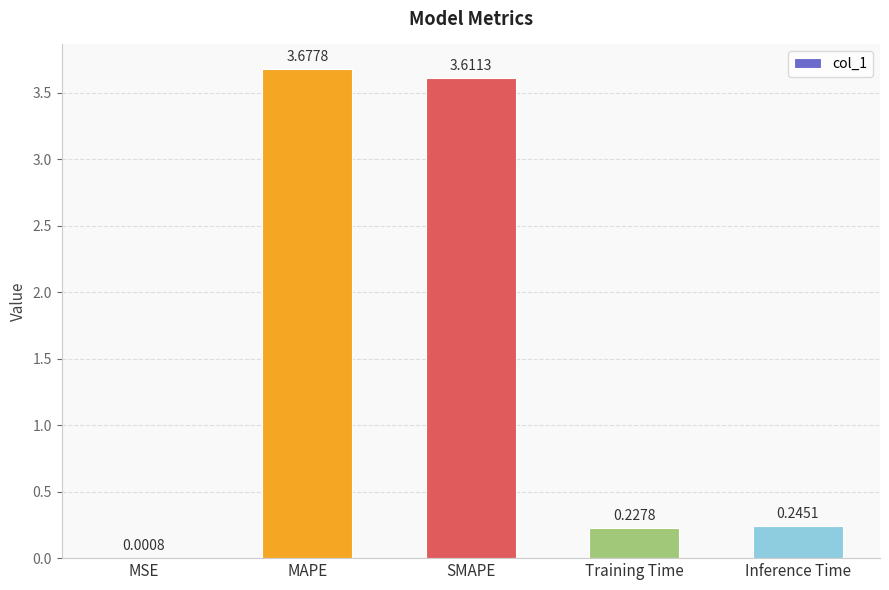

Where is the data nearest to the value 1?

Inference Time